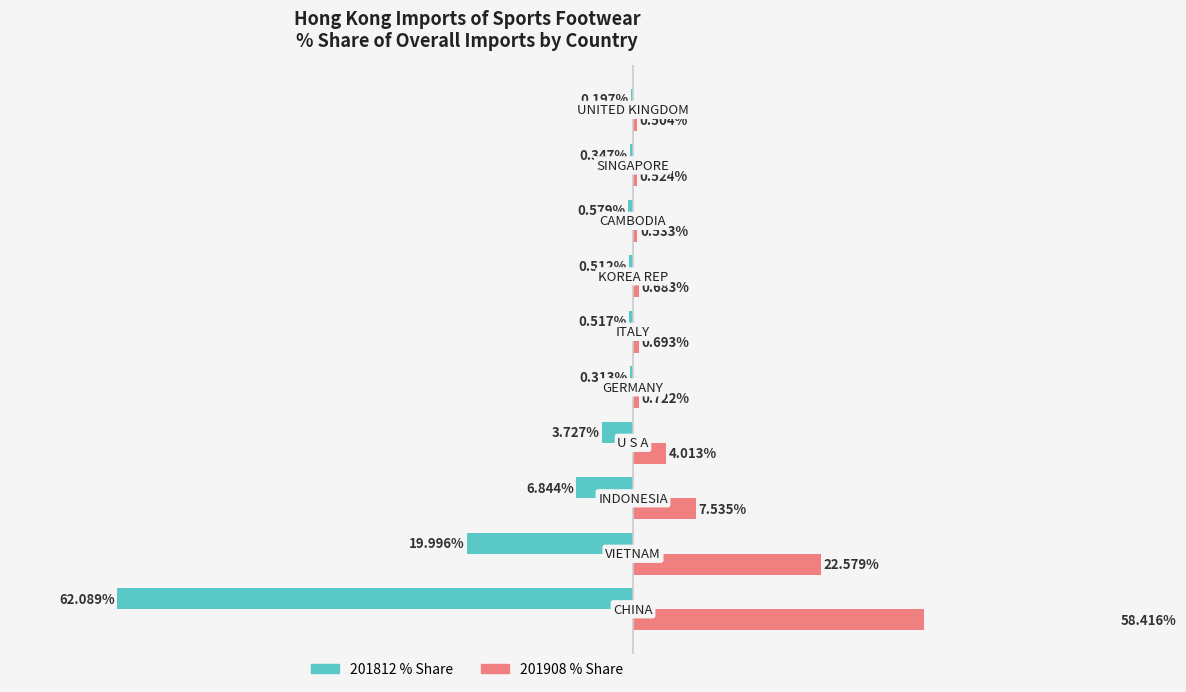

How many bars are there in each group?

2